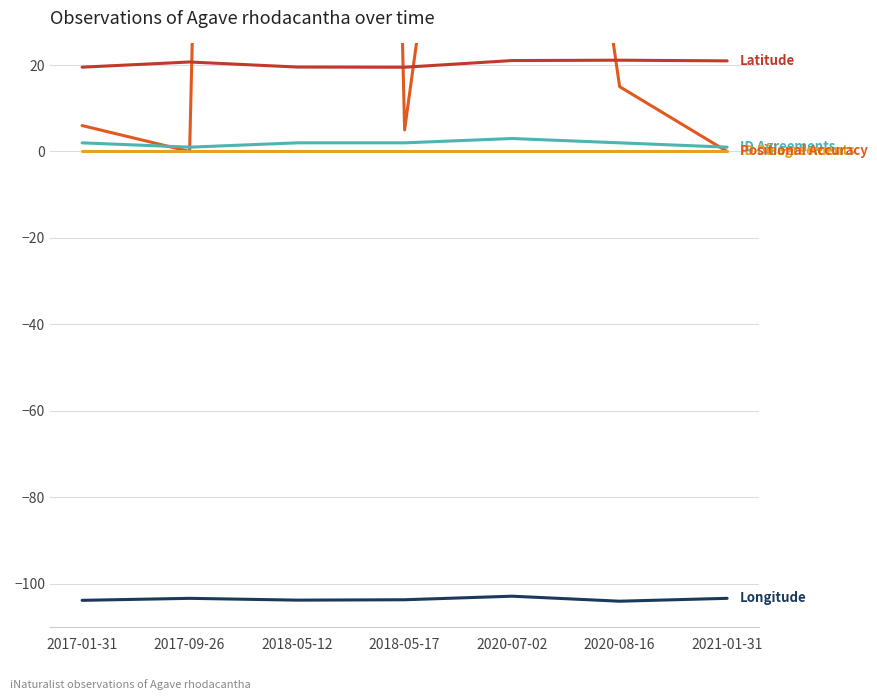

What is the label of the 1st point from the left?

2017-01-31